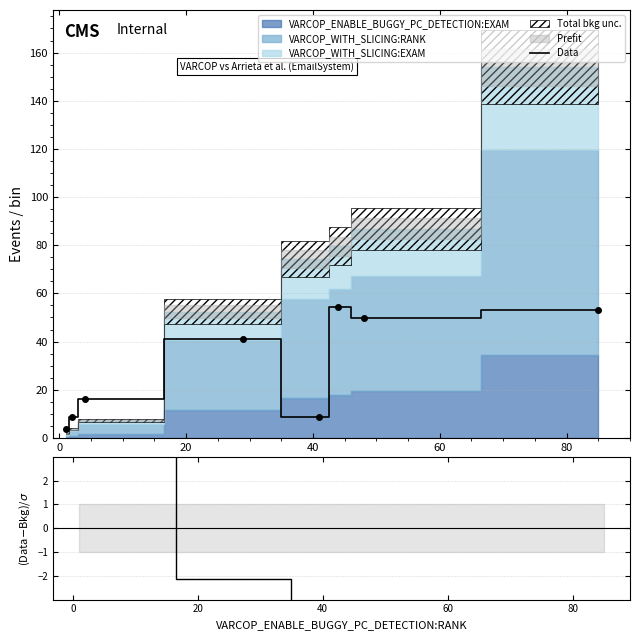

What is the spread (max minus min) of values at 60?

17.4